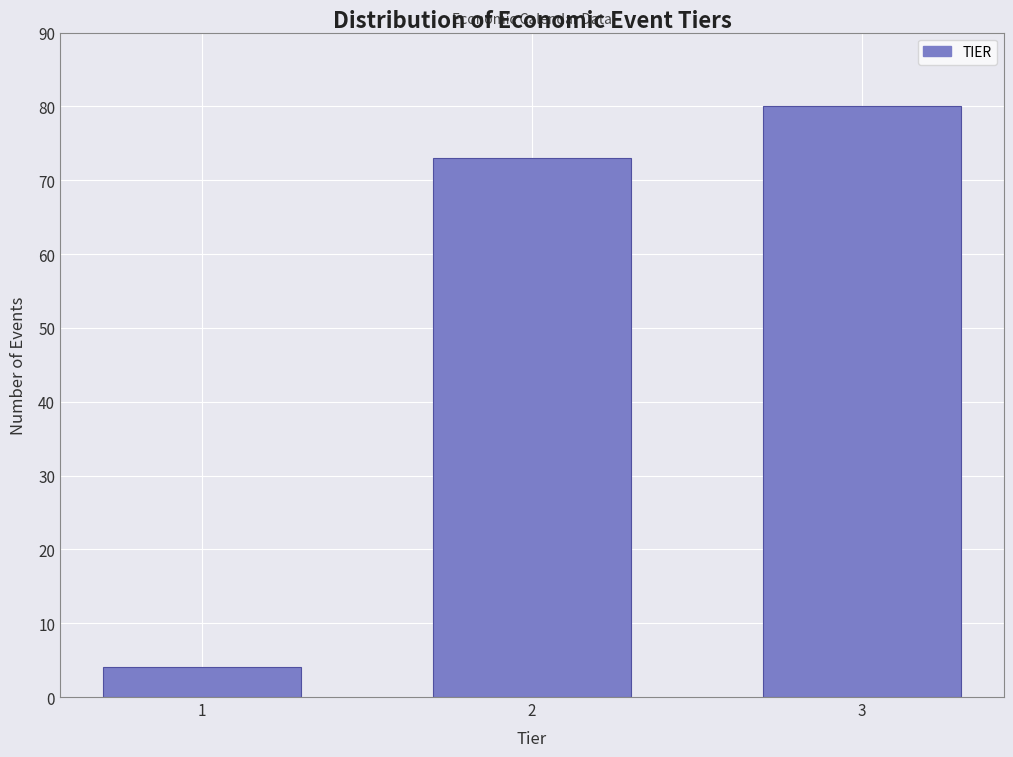

Reading left to right, what are all the values shown in this chart?

1=4	2=73	3=80